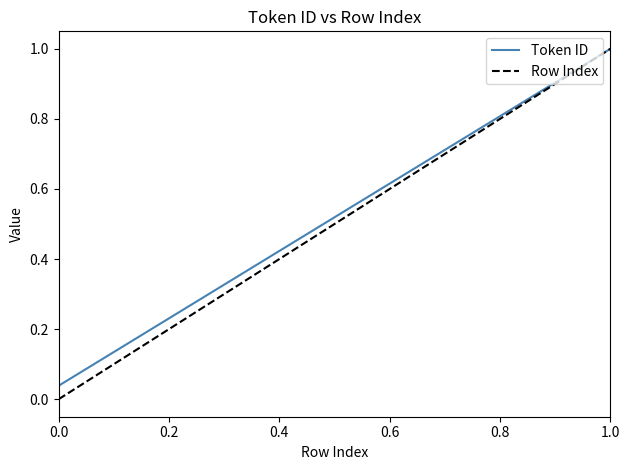

What are all the series names shown in the legend?

Token ID, Row Index